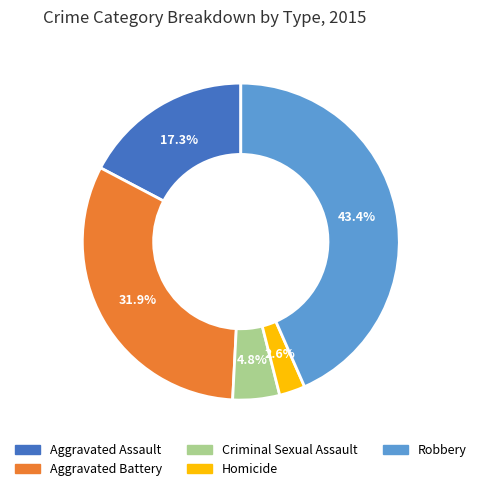

Is it true that Criminal Sexual Assault is 5% of the pie?

True